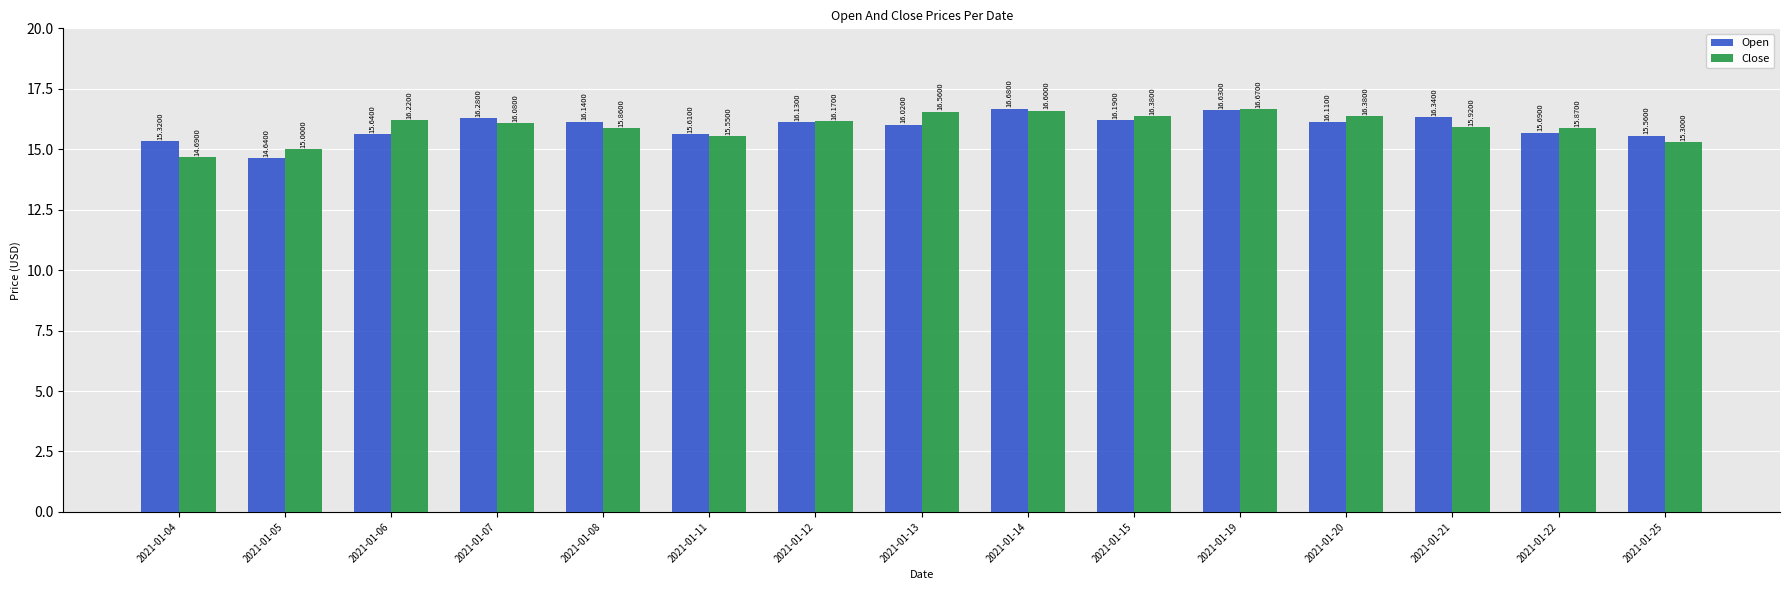

Reading left to right, transcribe all the data shown in this chart.

Open: 2021-01-04=15.3	2021-01-05=14.6	2021-01-06=15.6	2021-01-07=16.3	2021-01-08=16.1	2021-01-11=15.6	2021-01-12=16.1	2021-01-13=16.0	2021-01-14=16.7	2021-01-15=16.2	2021-01-19=16.6	2021-01-20=16.1	2021-01-21=16.3	2021-01-22=15.7	2021-01-25=15.6
Close: 2021-01-04=14.7	2021-01-05=15.0	2021-01-06=16.2	2021-01-07=16.1	2021-01-08=15.9	2021-01-11=15.6	2021-01-12=16.2	2021-01-13=16.6	2021-01-14=16.6	2021-01-15=16.4	2021-01-19=16.7	2021-01-20=16.4	2021-01-21=15.9	2021-01-22=15.9	2021-01-25=15.3